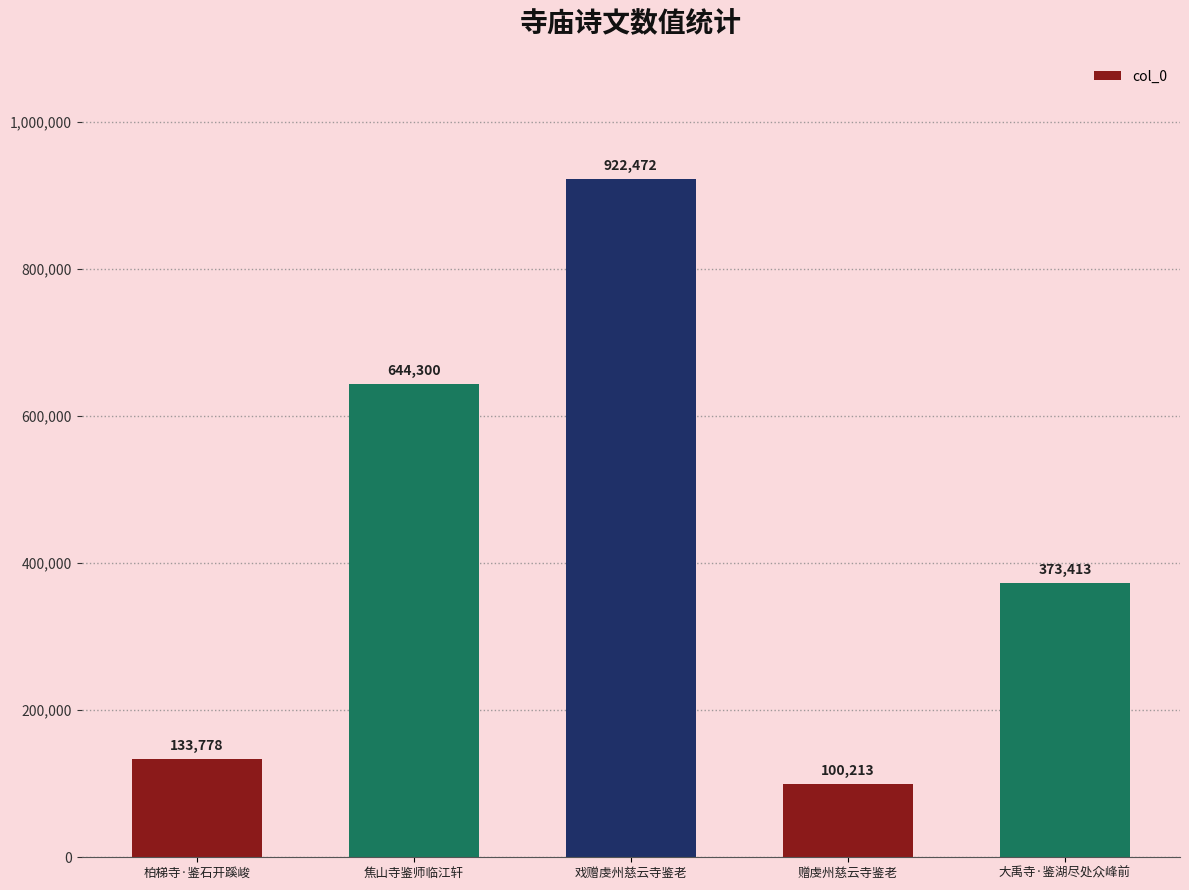

List the labels in order of value, largest first.

戏赠虔州慈云寺鉴老, 焦山寺鉴师临江轩, 大禹寺·鉴湖尽处众峰前, 柏梯寺·鉴石开蹊峻, 赠虔州慈云寺鉴老